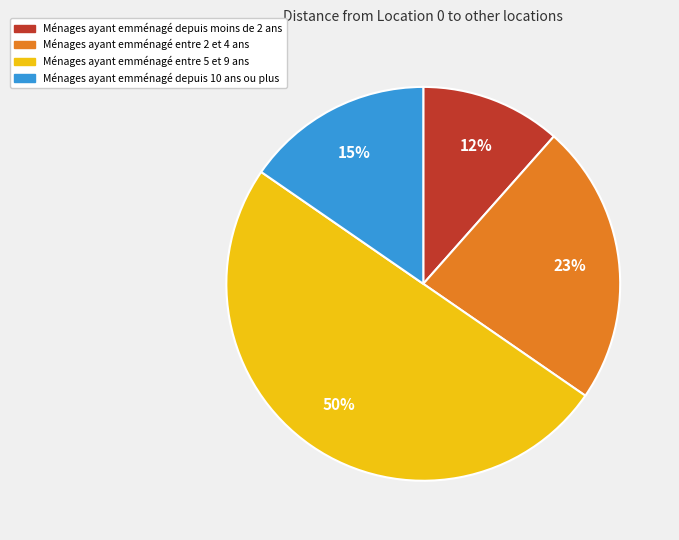

To the nearest percent, what is the combined percentage of Ménages ayant emménagé entre 5 et 9 ans and Ménages ayant emménagé entre 2 et 4 ans?

73%